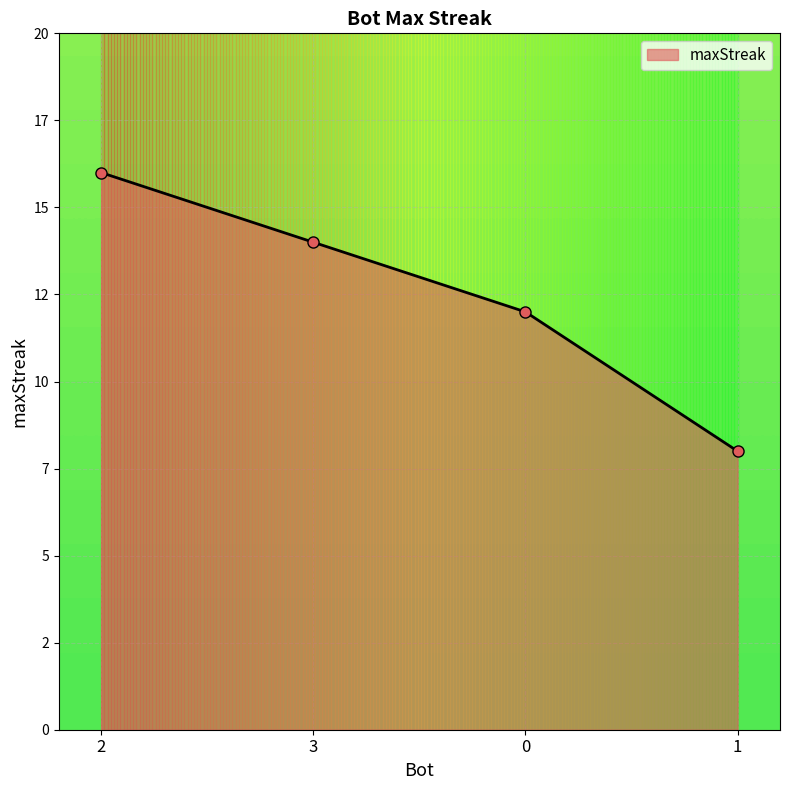

Is this an area chart (filled region under the line)?

Yes